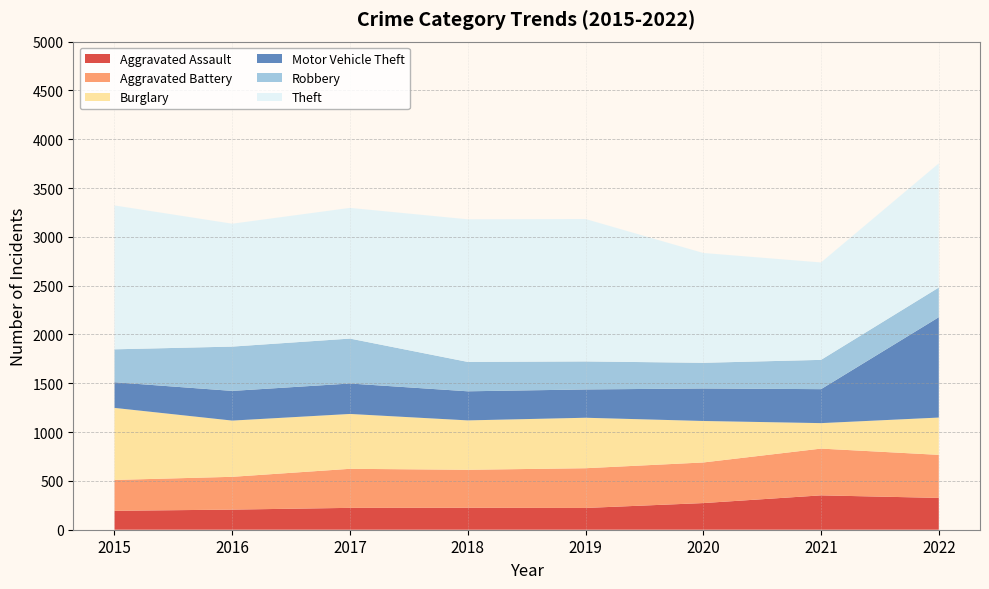

Reading left to right, list all the values displayed in this chart.

Aggravated Assault: 194	206	224	225	223	273	352	326
Aggravated Battery: 316	336	400	389	407	416	479	441
Burglary: 738	576	562	506	517	425	261	382
Motor Vehicle Theft: 263	304	312	298	290	333	348	1028
Robbery: 337	454	460	301	287	263	300	304
Theft: 1474	1259	1339	1461	1459	1125	998	1272